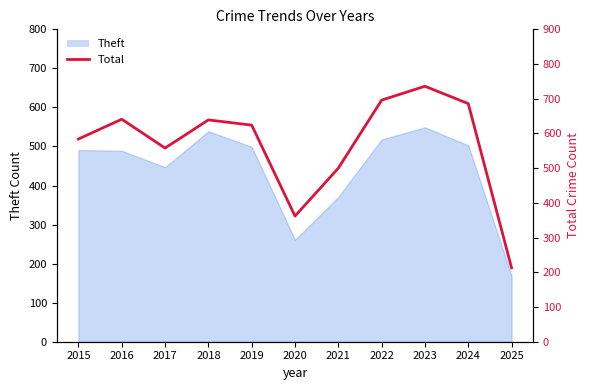

Approximately how many times larger is the value at 2023 compared to 2019?

1.2